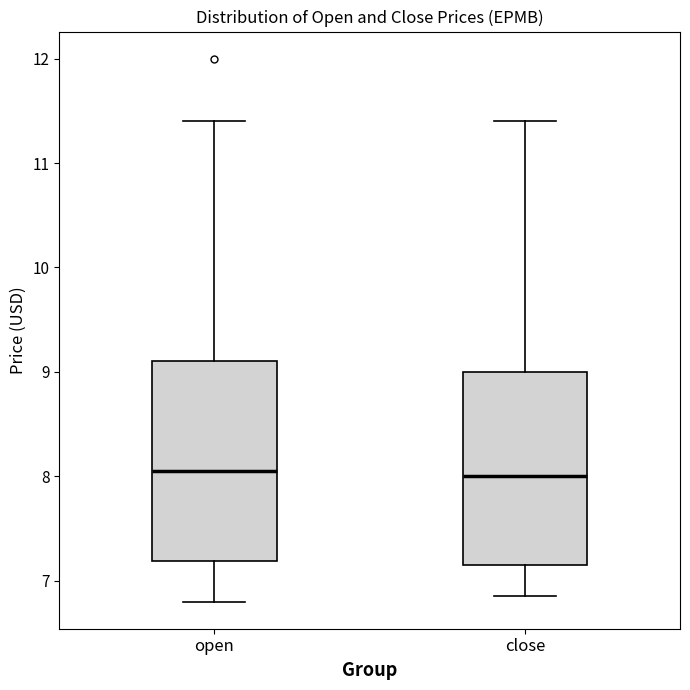

Where is the upper edge of the box for open on the y-axis? The values are not printed on the chart, so give them approximately, as read against the axis.

9.1